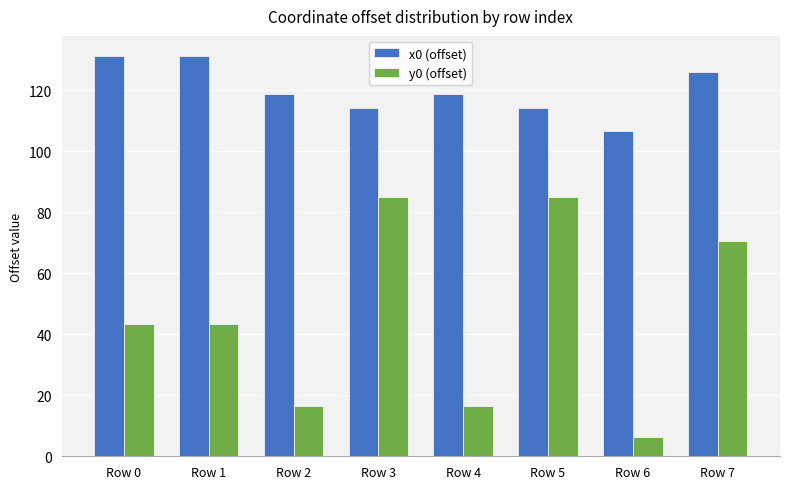

Which series has the widest spread of values?

y0 (offset)